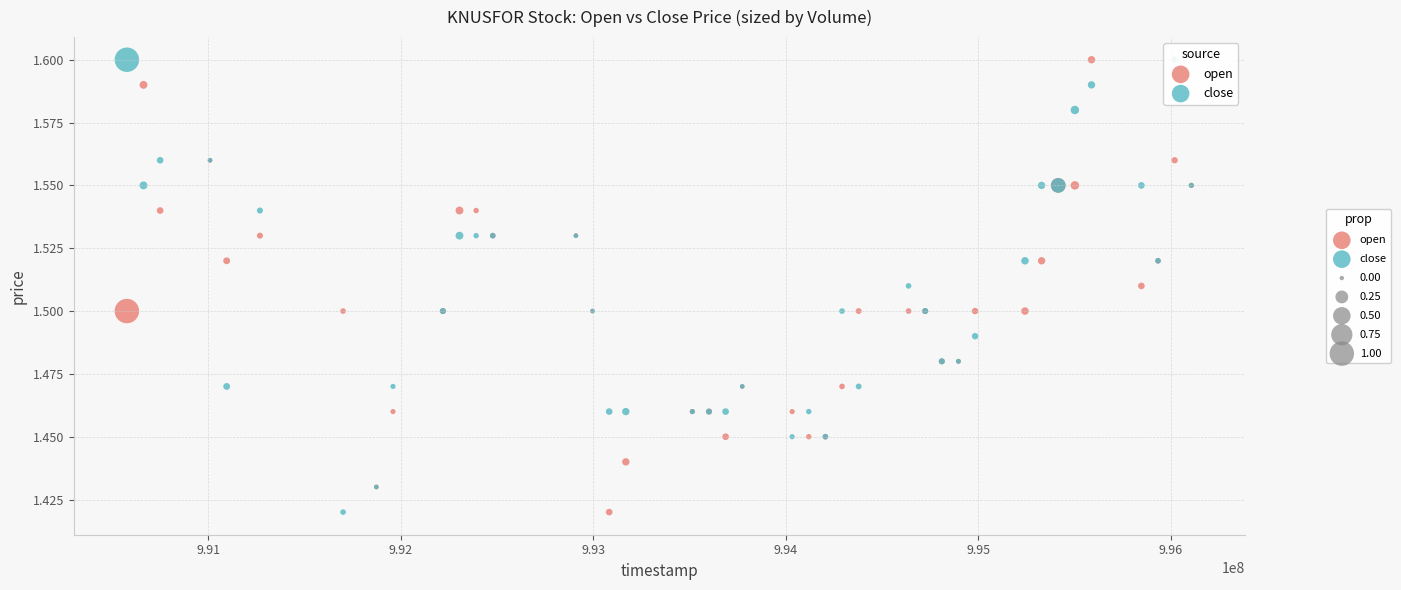

What is the X range (max minus min) for the scatter plot?

5529600.0